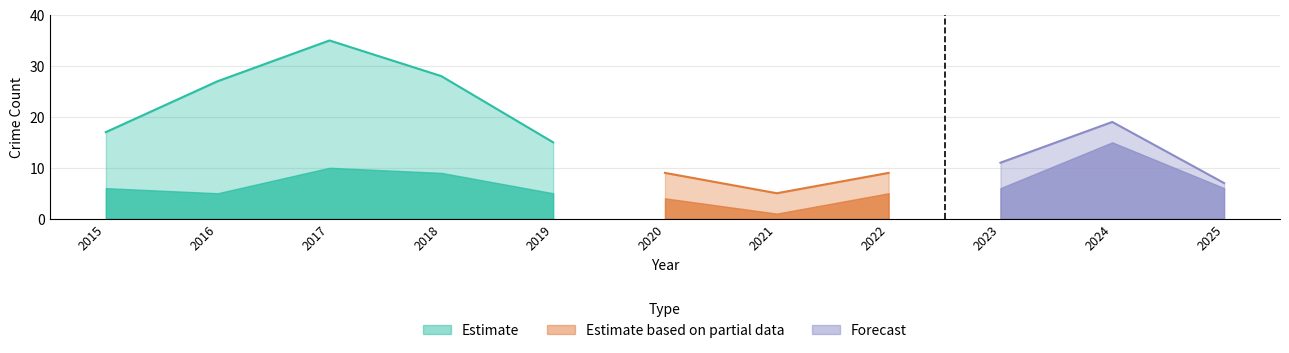

At which label does Total reach its minimum?

2021